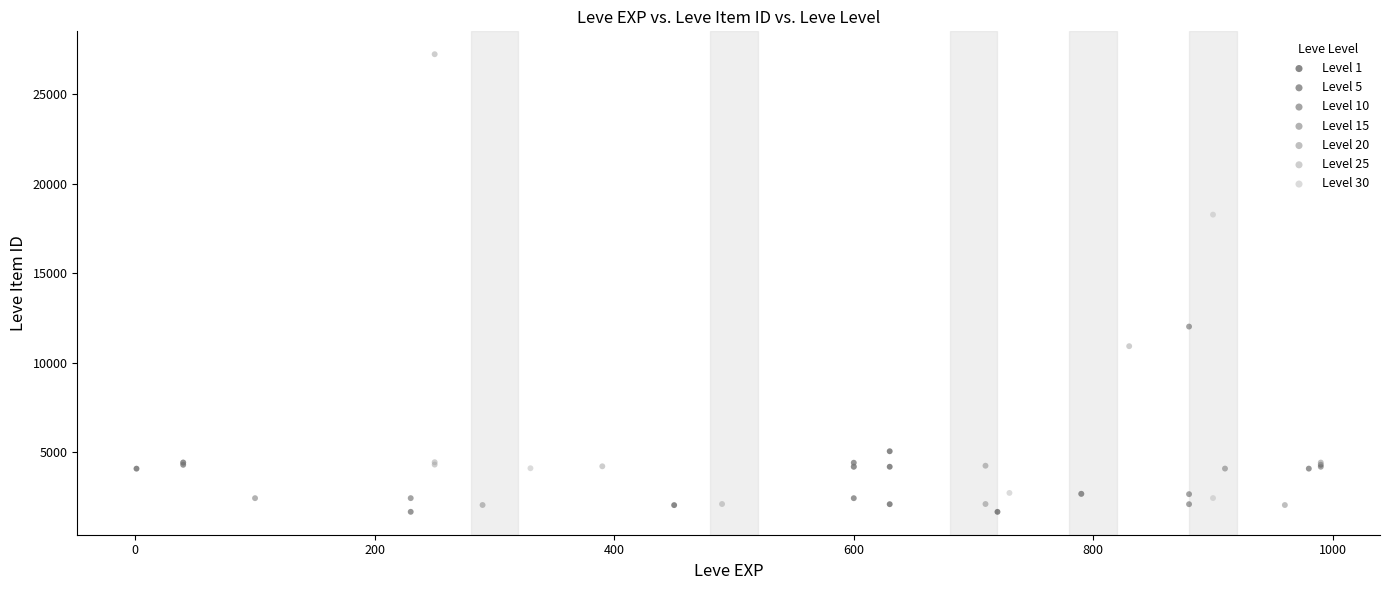

Which series has the widest spread of Y values?

Level 25